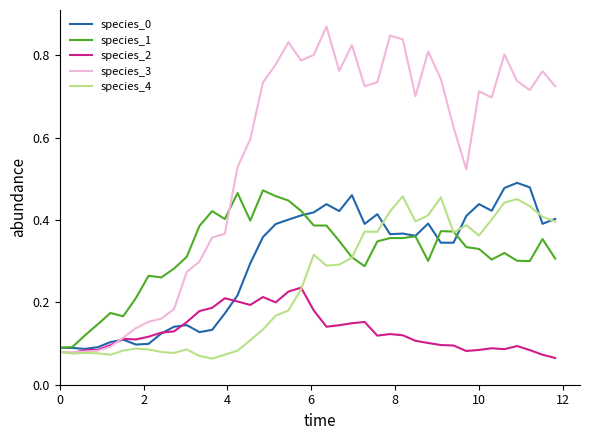

Which series has the largest total across all categories?

species_3